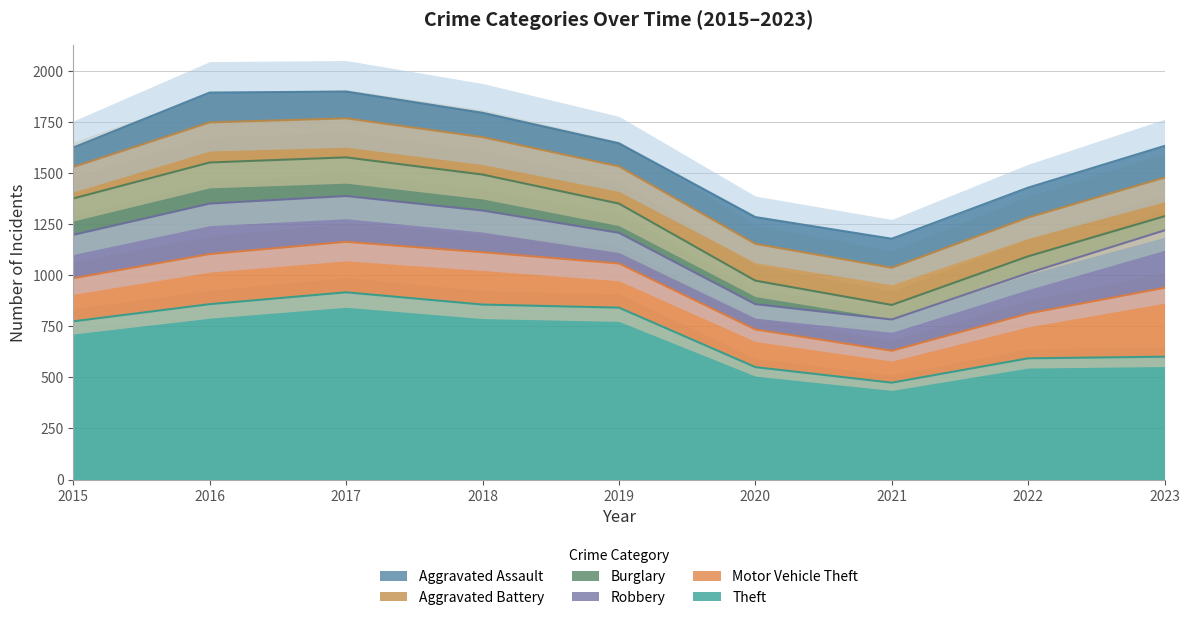

What is the minimum value for Aggravated Assault?

95